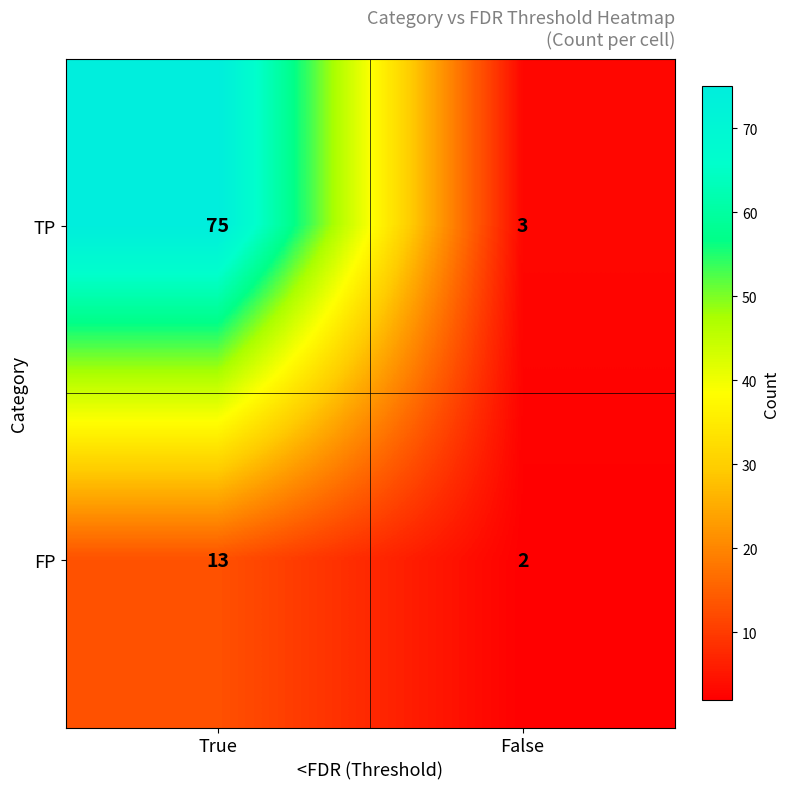

Is the value of FP at False greater than the value of TP at True?

No